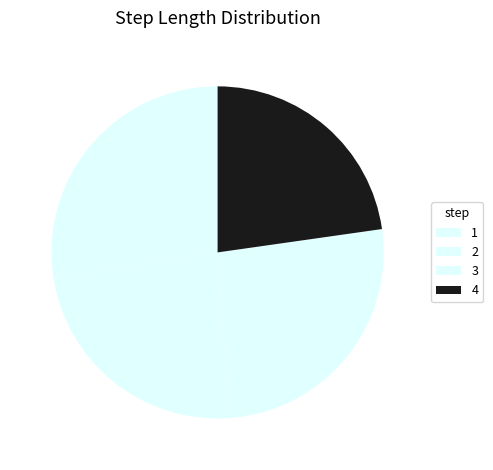

How many slices are in this pie chart?

4